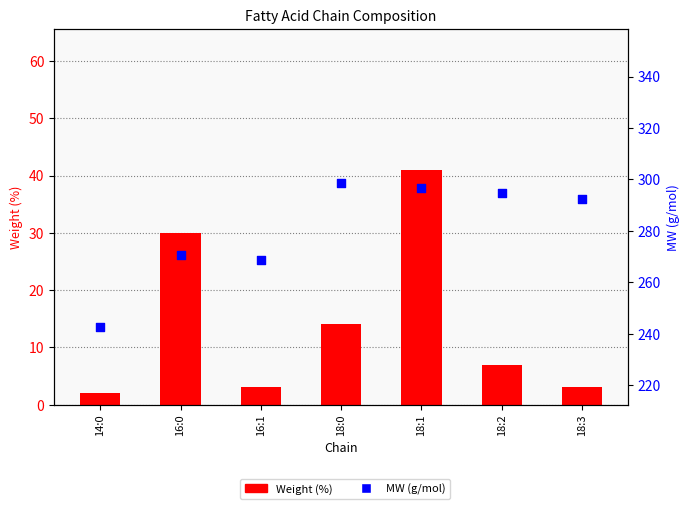

What are all the series names shown in the legend?

Weight (%), MW (g/mol)